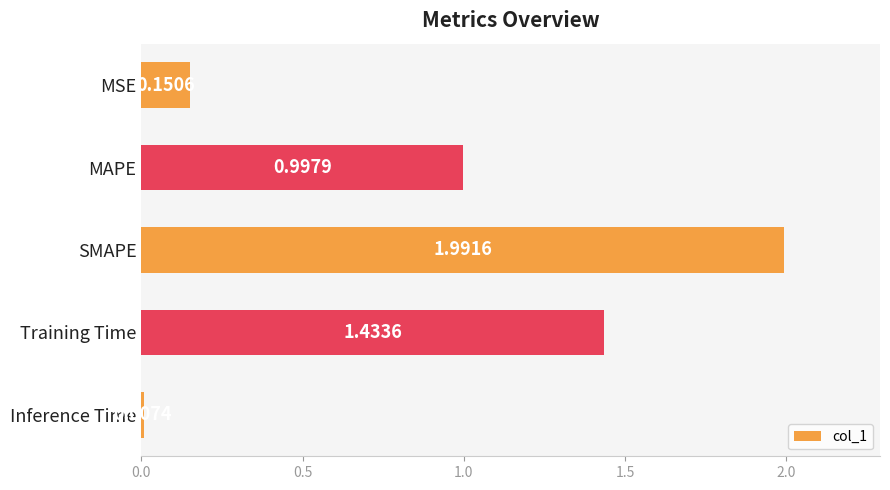

How many bars are there in total?

5